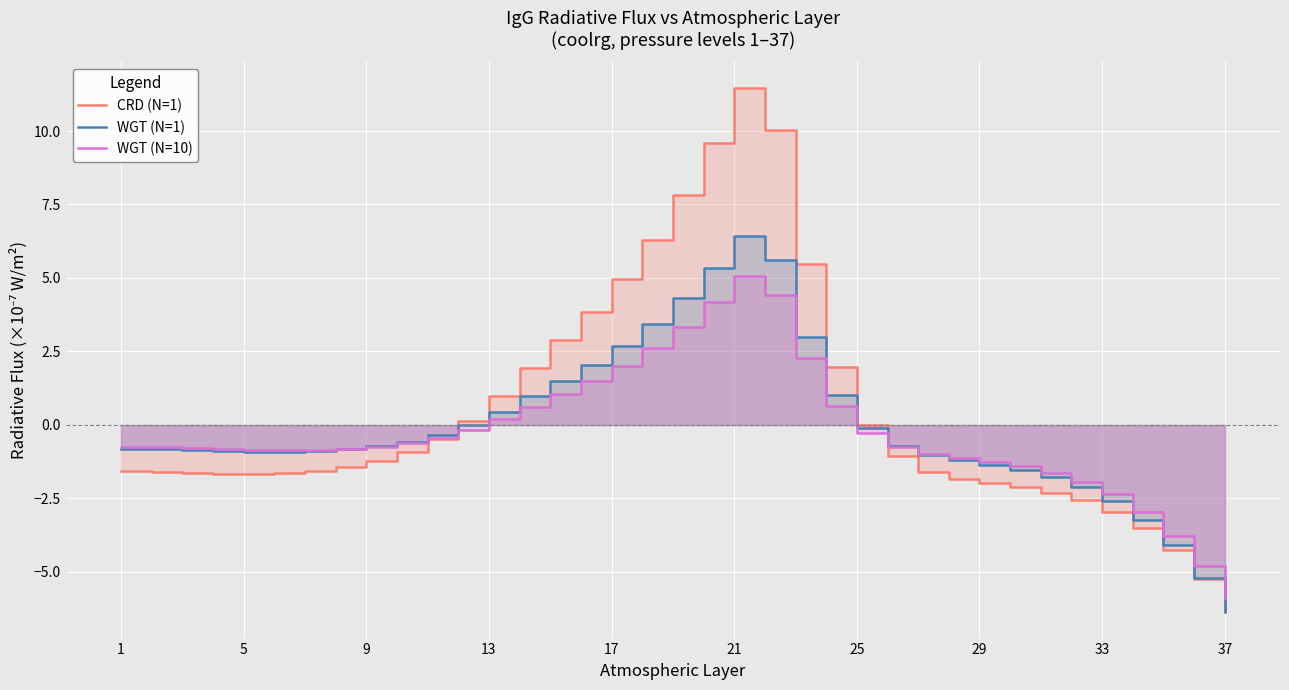

After their last crossing, which series has the higher values: WGT (N=1) or WGT (N=10)?

WGT (N=10)